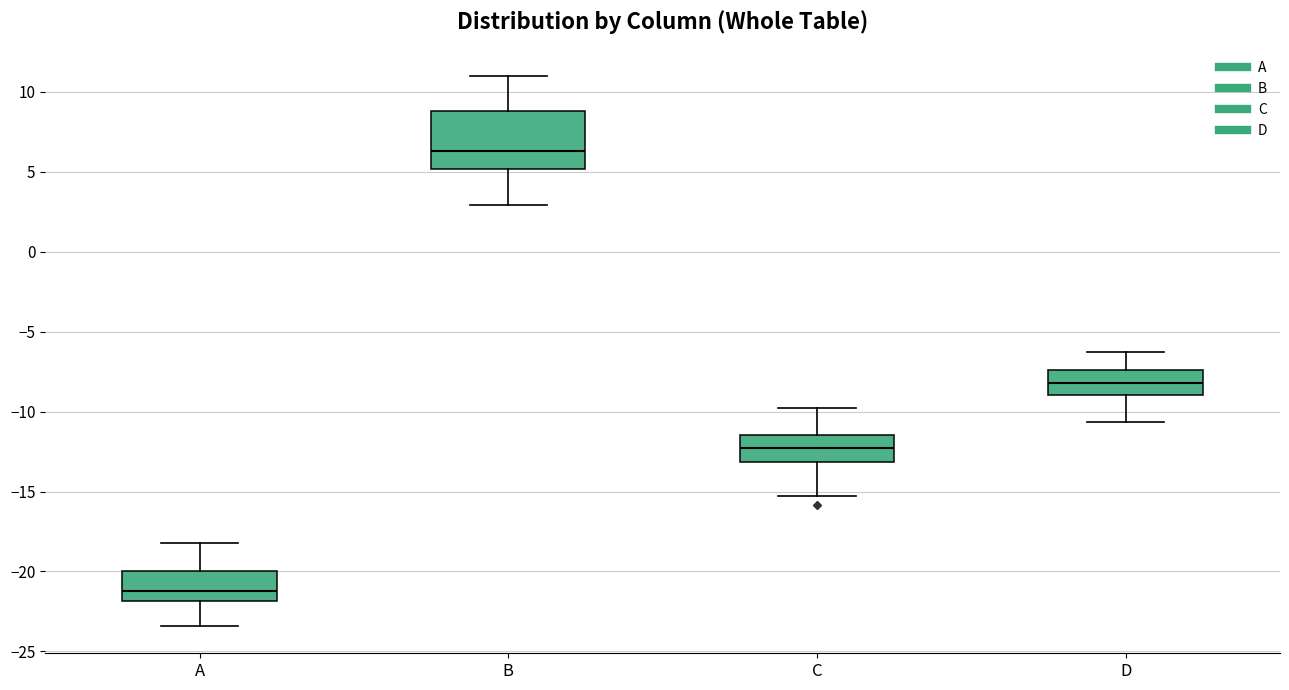

Which box has the lowest median line?

A